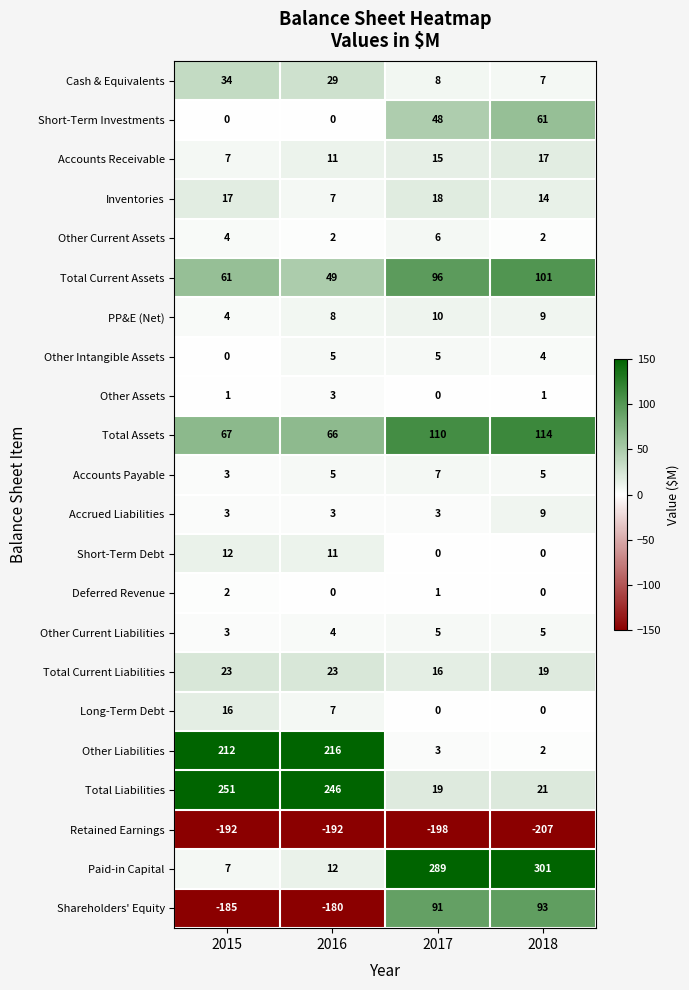

How many data points does each series have?

4